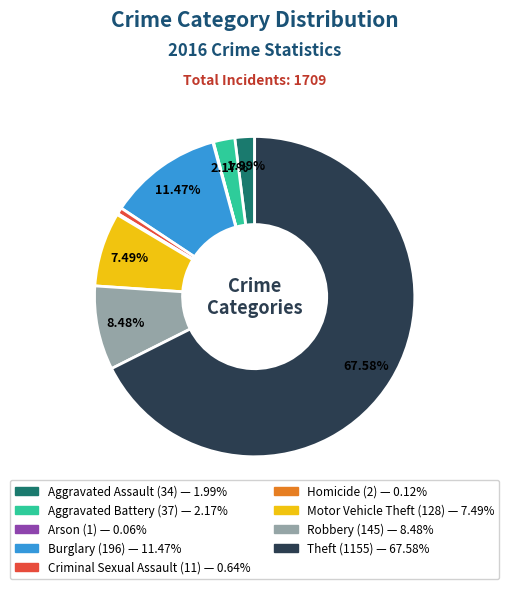

Does any single category account for the majority?

Yes